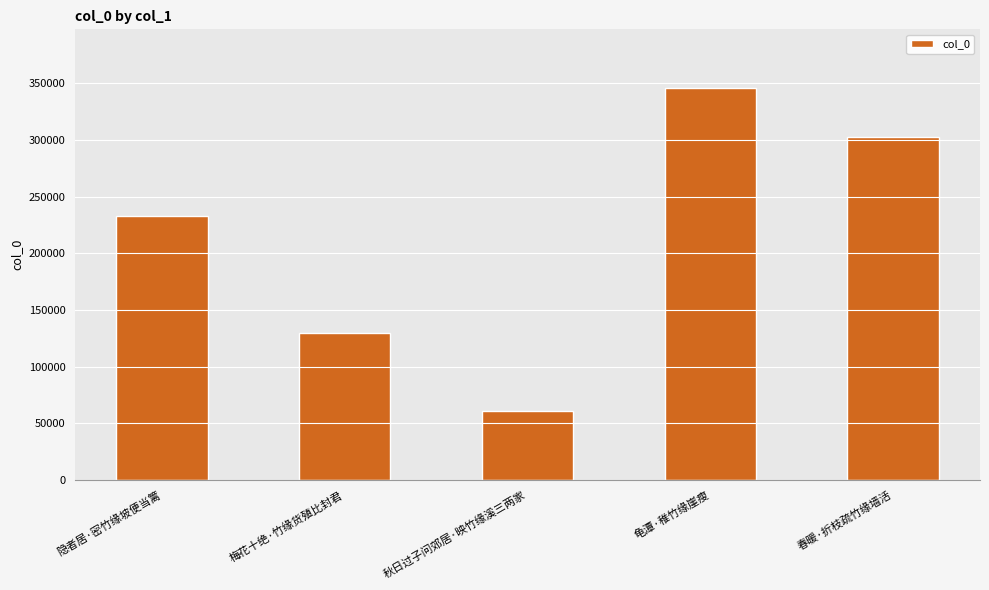

Approximately how many times larger is the value at 隐者居·密竹缘坡便当篱 compared to 龟潭·稚竹缘崖瘦?

0.7